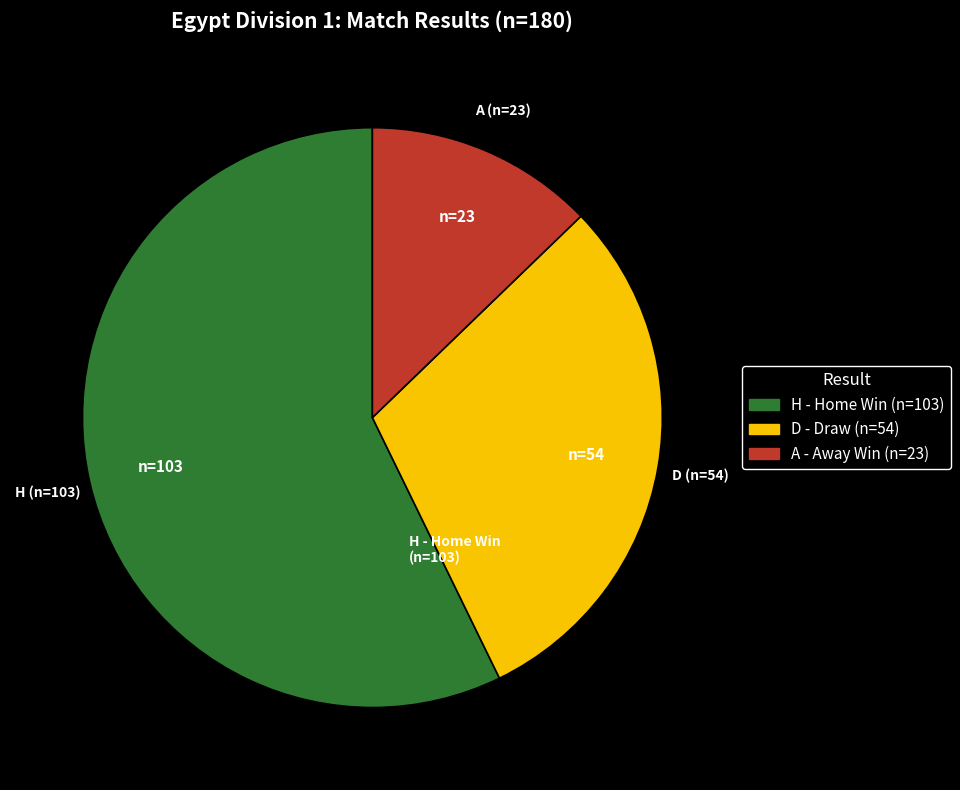

What is the smallest slice in the pie chart?

A